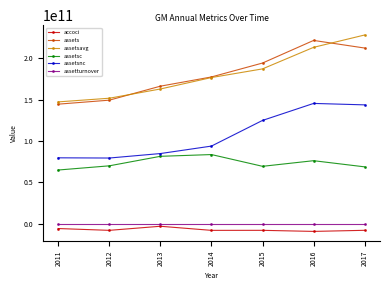

In assets, how many points are higher than both neighbors (excluding endpoints)?

1